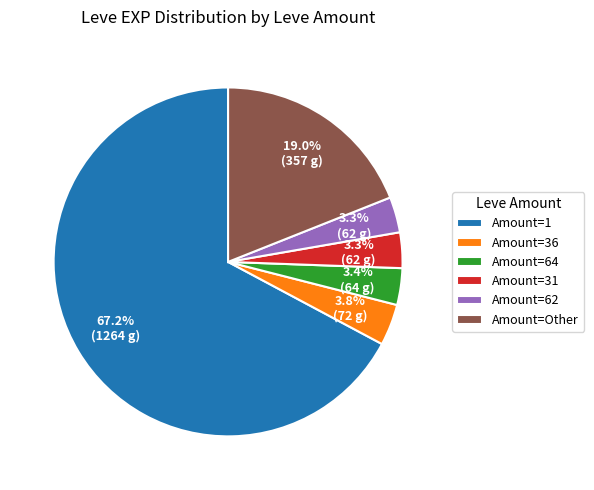

Does Amount=Other account for over 50% of the chart?

No